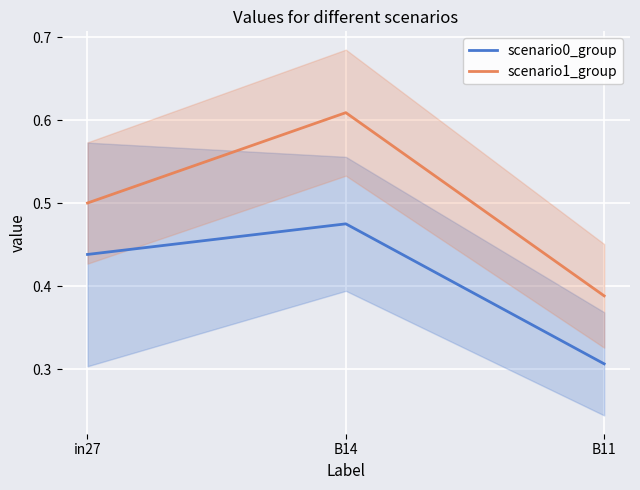

Reading left to right, list all the values displayed in this chart.

scenario0_group: 0.4	0.5	0.3
scenario1_group: 0.5	0.6	0.4